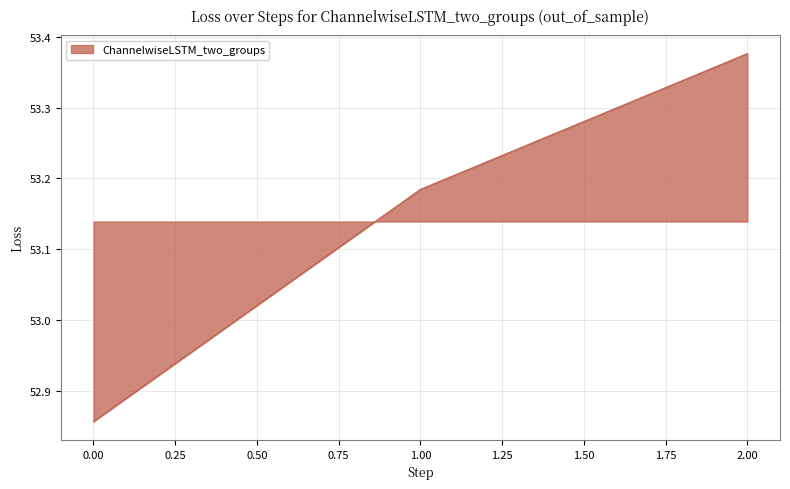

The chart shows a value of 87.4 at 2.00. True or false?

False